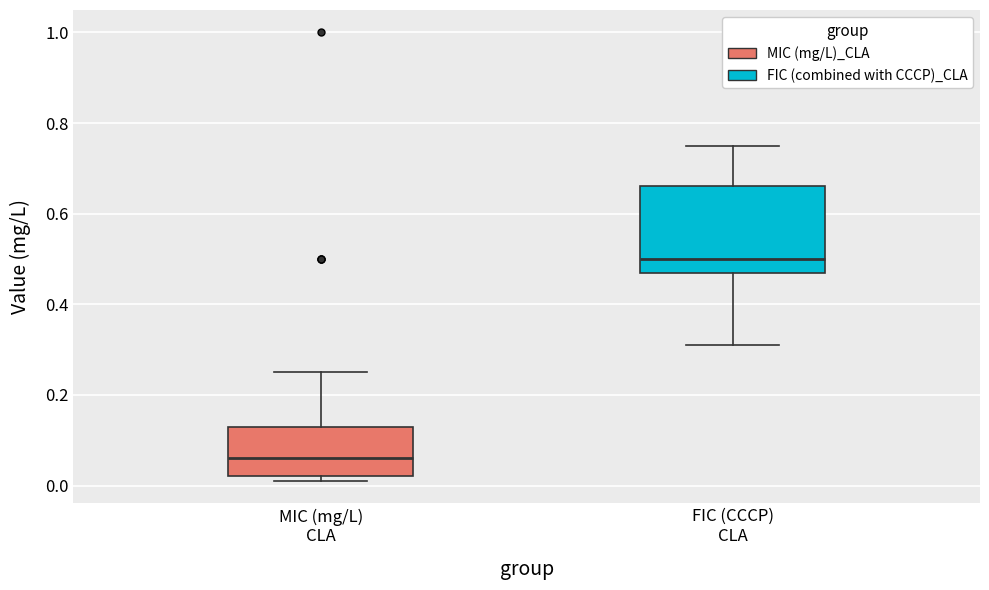

Which box has the lowest median line?

MIC (mg/L) CLA